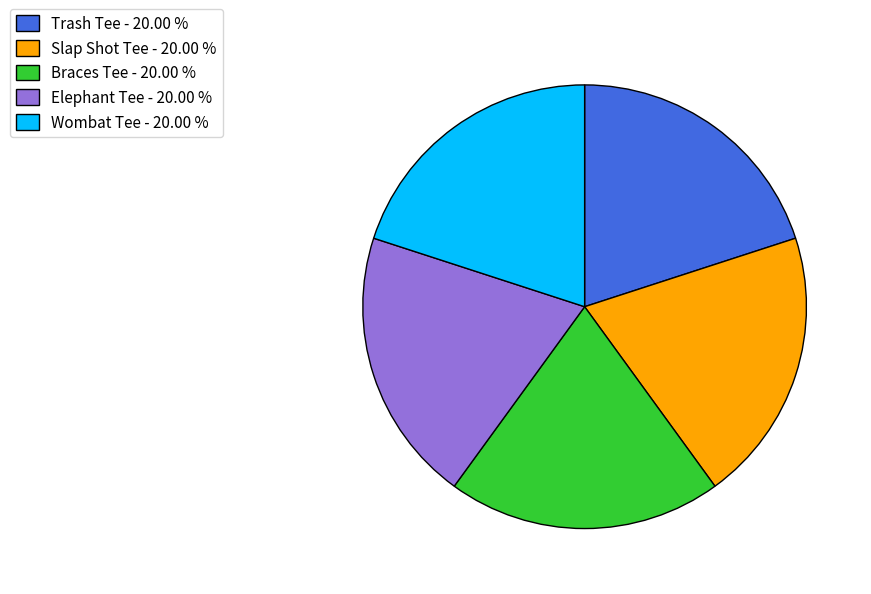

What is the ratio of the value at Wombat Tee - 20.00 % to the value at Trash Tee - 20.00 %?

1.0